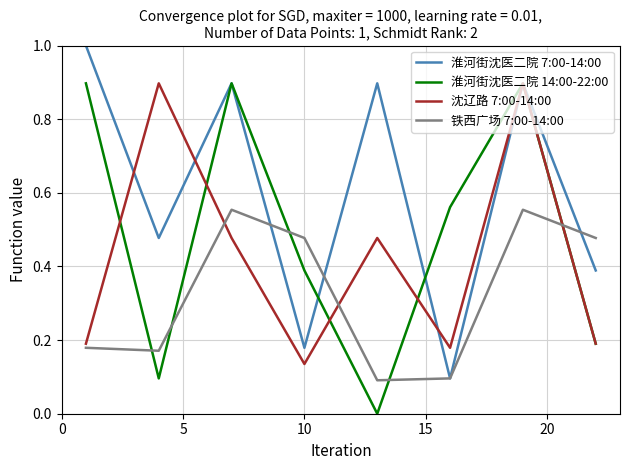

Which series has the largest total across all categories?

淮河街沈医二院 7:00-14:00